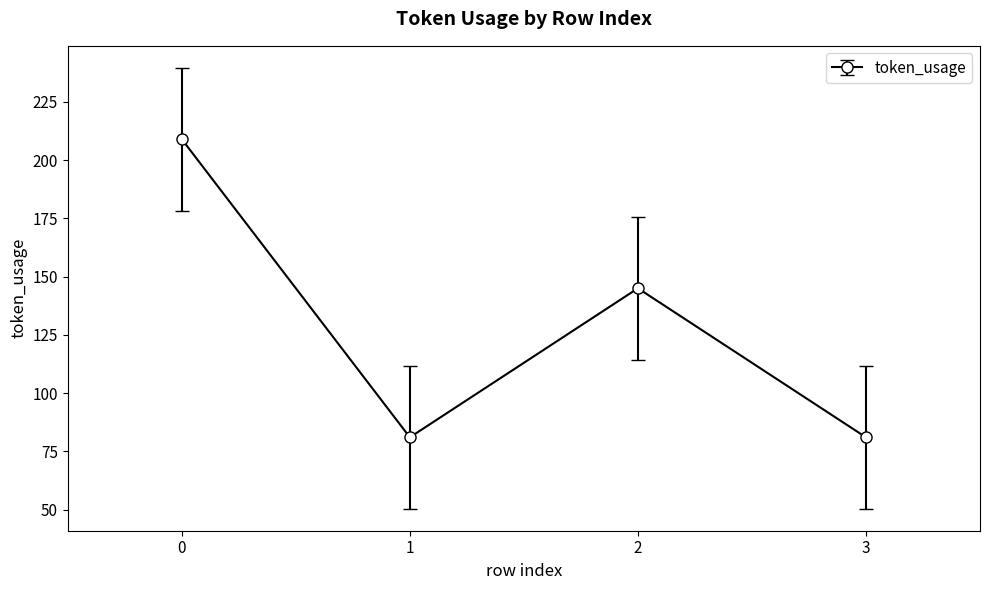

Reading left to right, list all the values displayed in this chart.

209	81	145	81